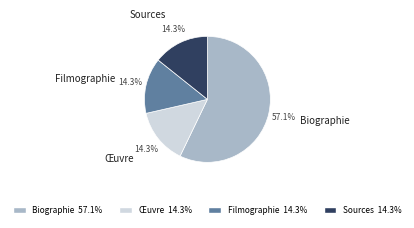

What percentage is the Filmographie slice, to the nearest percent?

14%